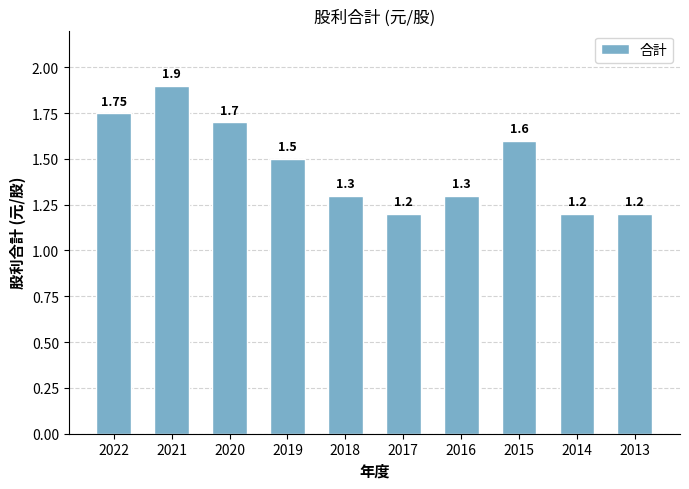

Between 2015 and 2022, which is larger?

2022